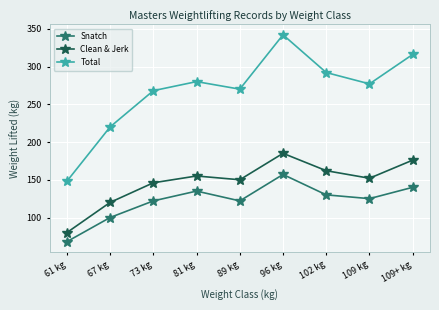

What is the label of the 8th point from the left?

109 kg